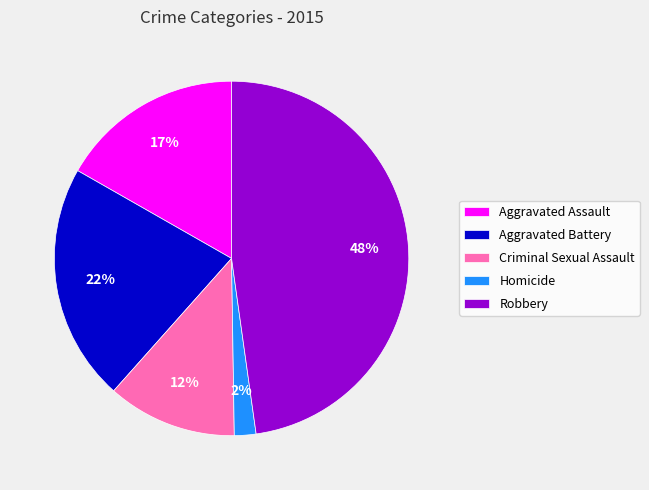

To the nearest percent, what is the difference between the Criminal Sexual Assault and Aggravated Battery slice percentages?

10%